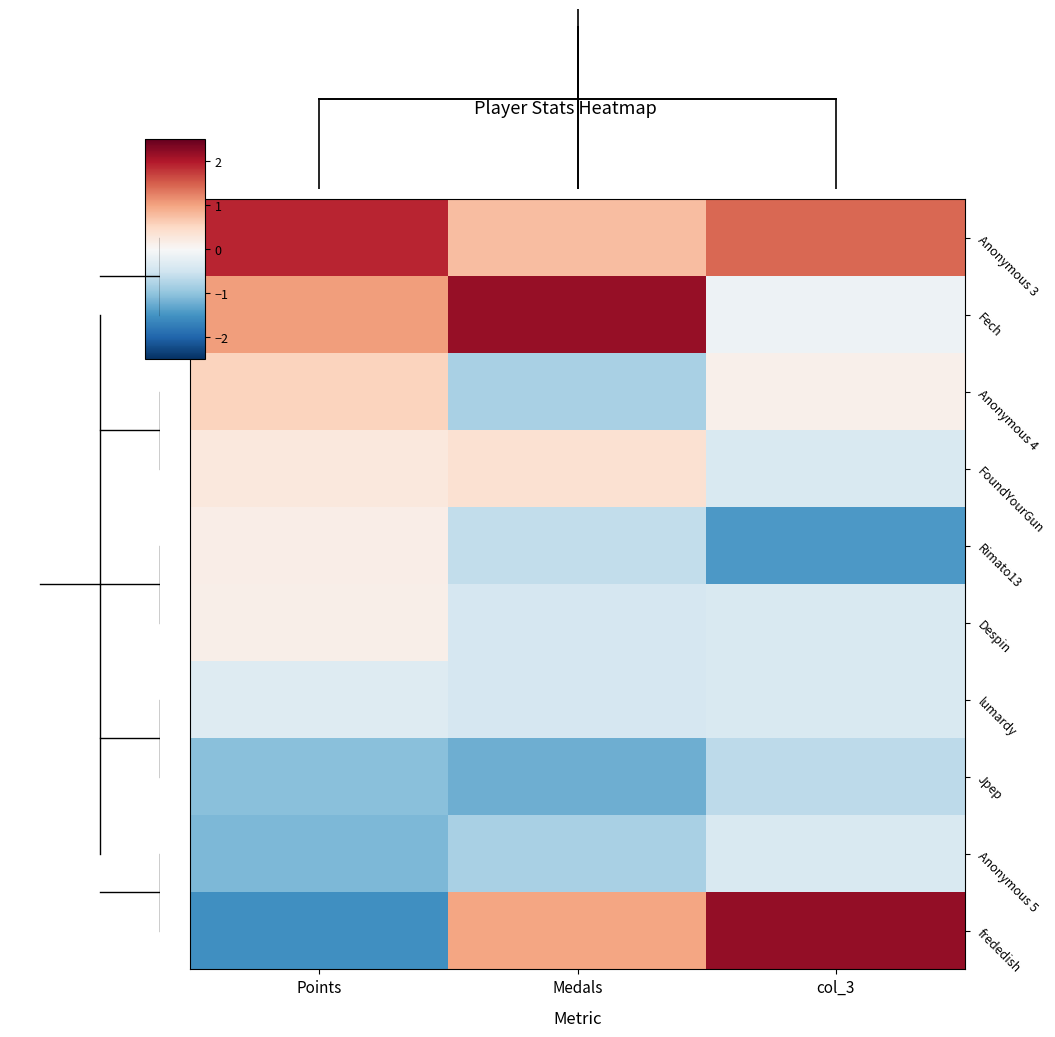

Which series has the largest total across all categories?

row_0